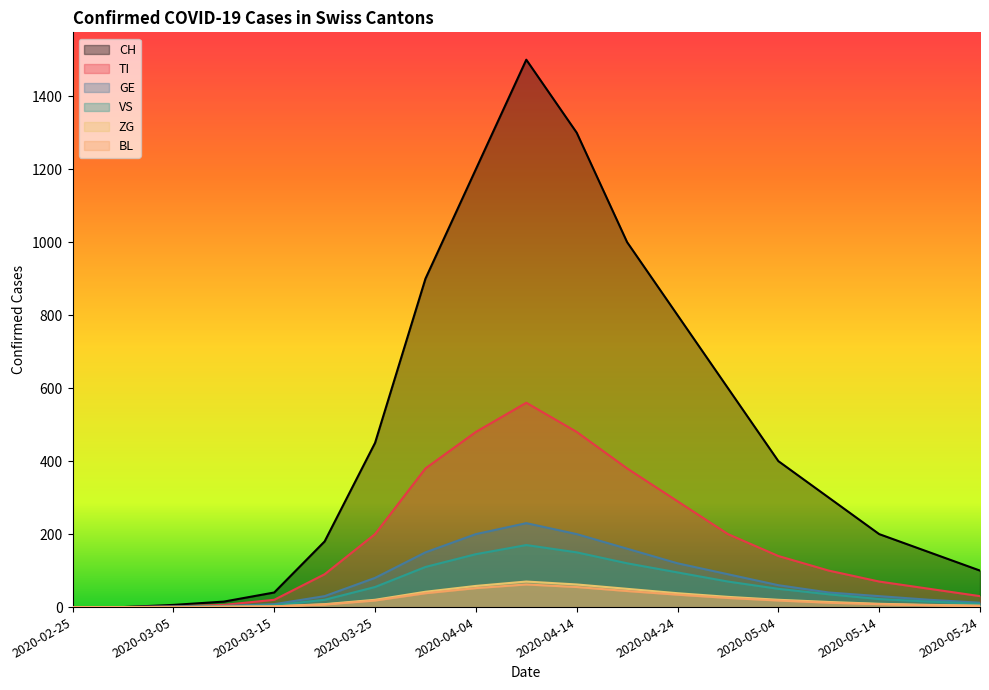

What is the difference between the second highest and second lowest values in the CH series?

1300